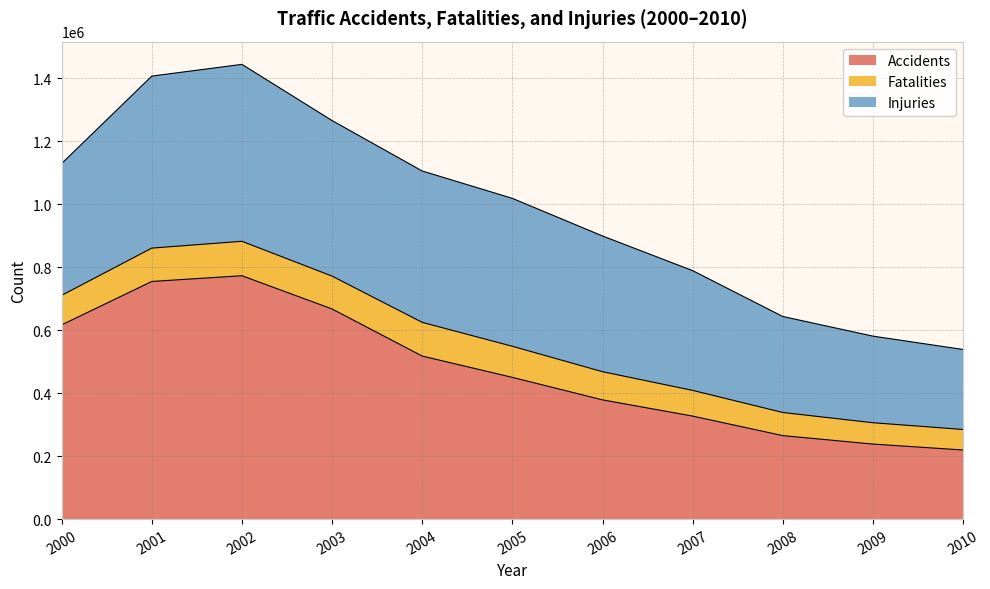

At which label is Injuries closest to 408074?

2000